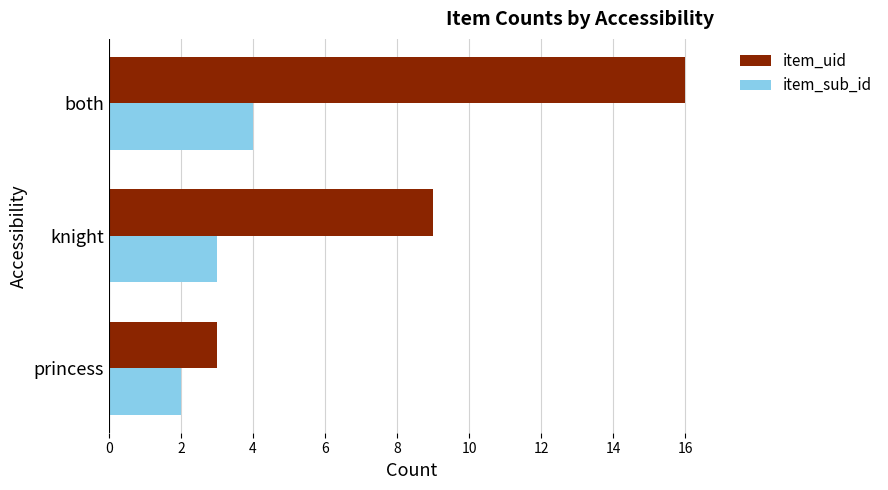

What is the lowest value of the item_sub_id series?

2